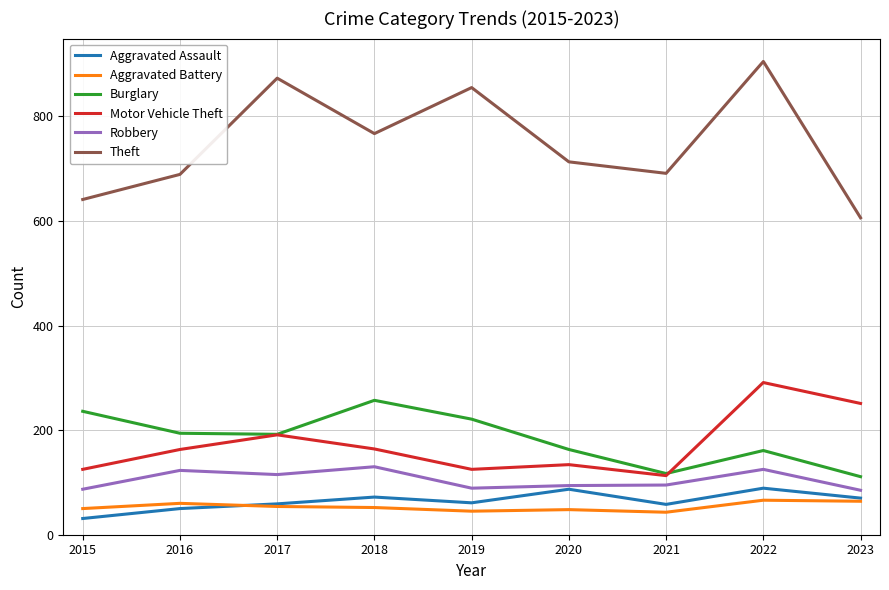

What is the approximate value of Robbery at 2018, to the nearest 10?

130